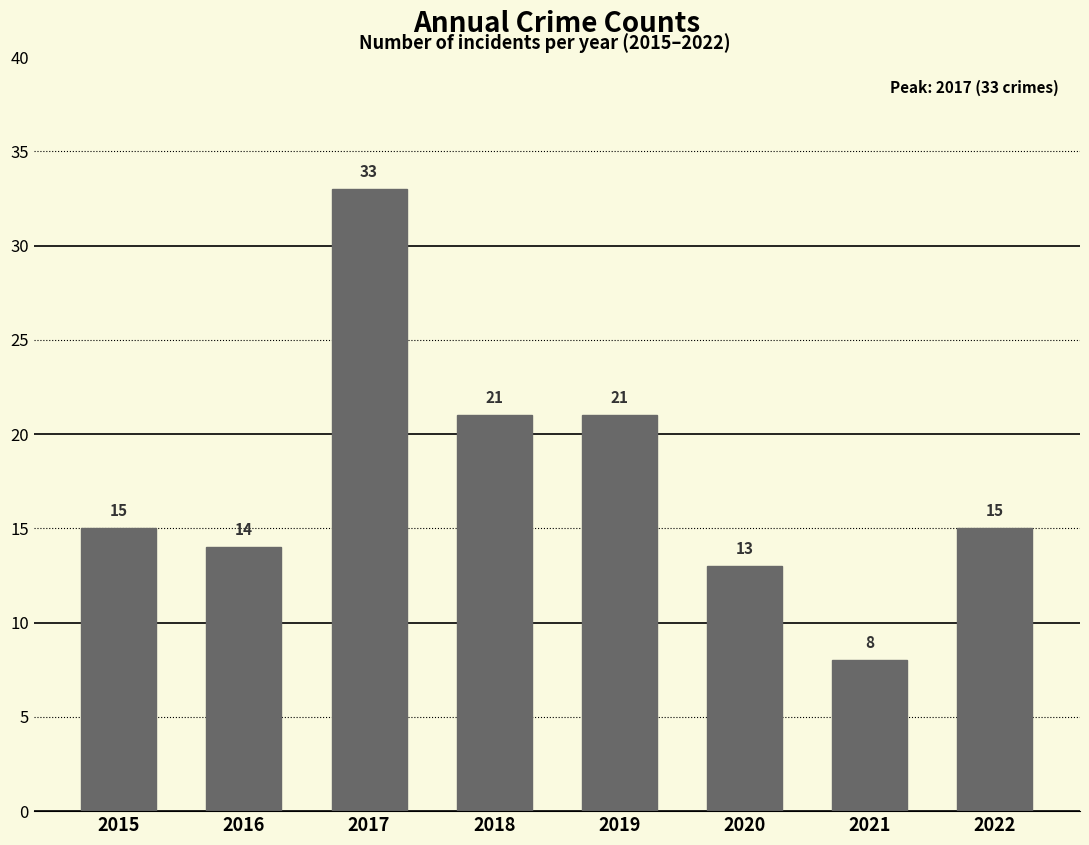

Reading left to right, list all the values displayed in this chart.

15	14	33	21	21	13	8	15